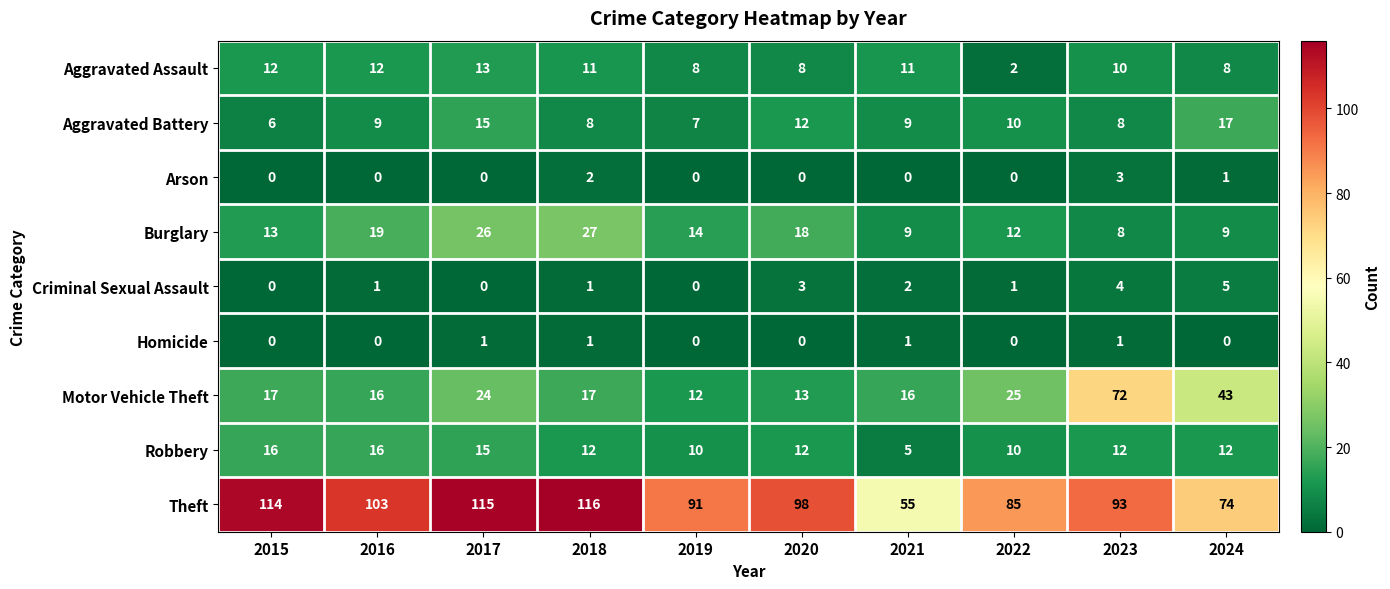

The value of Homicide at 2020 is 0. True or false?

True